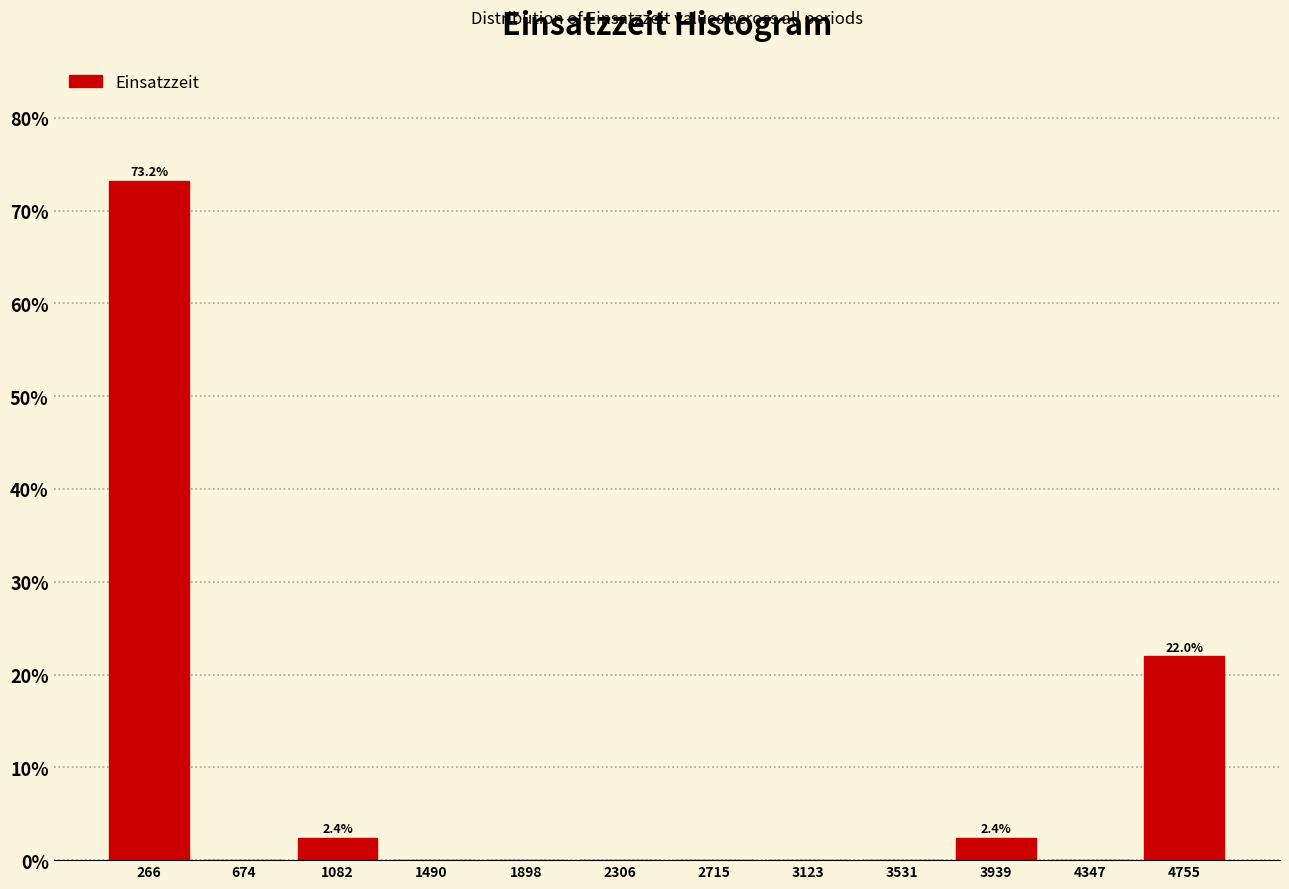

Over which range of the x-axis is the bar tallest?

50 to 450